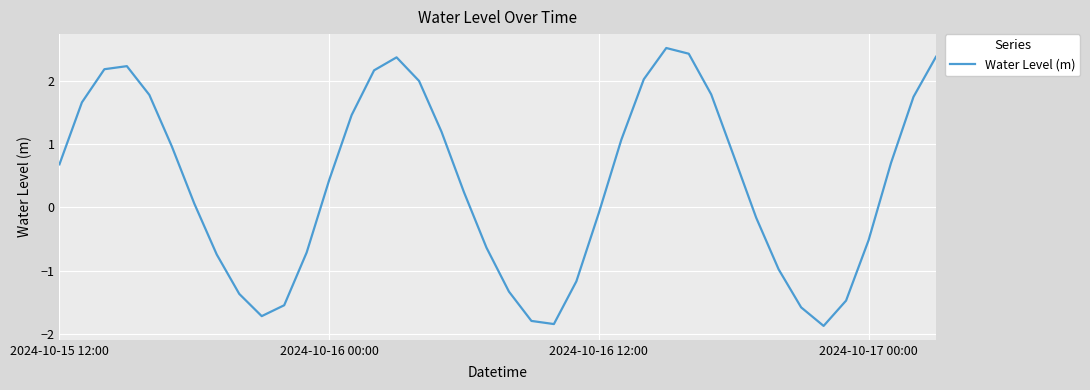

What is the difference between the maximum and minimum values?

4.4